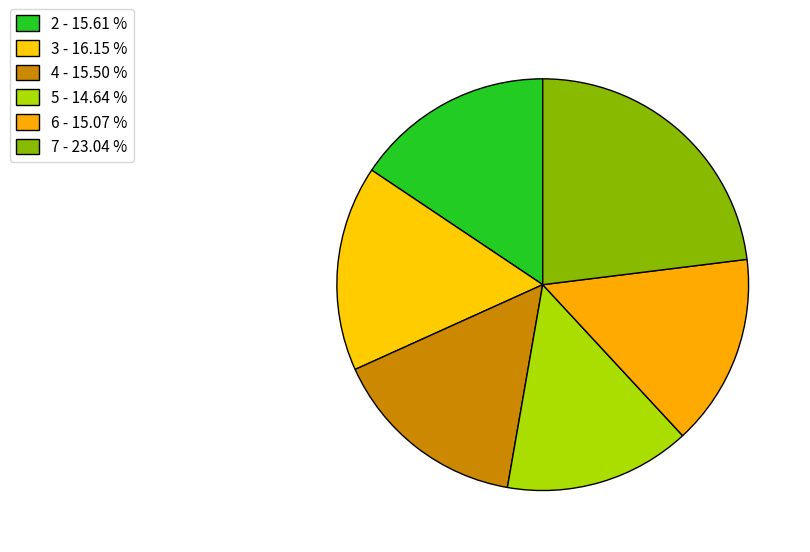

To the nearest percent, what portion does 6 represent?

15%